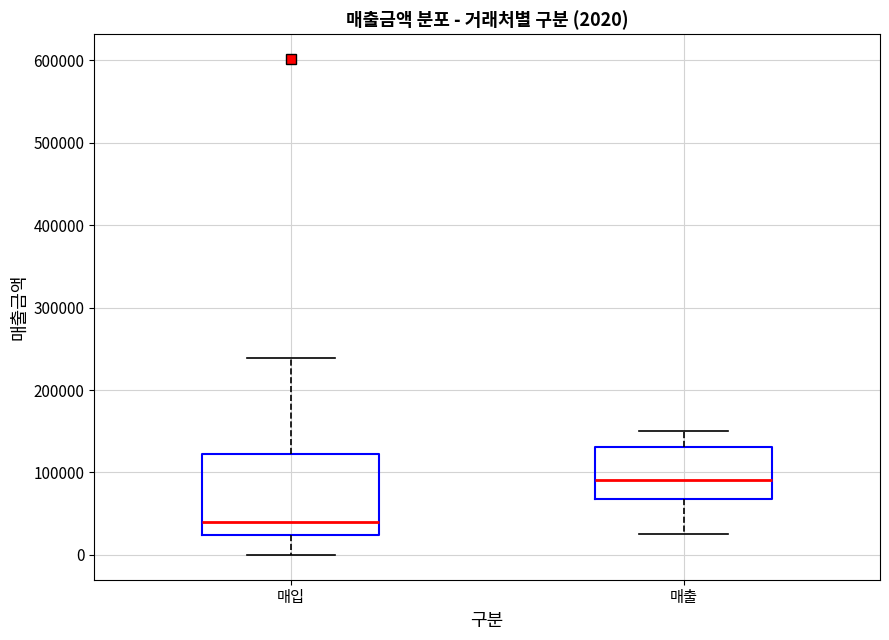

Which box's median line is the highest?

매출